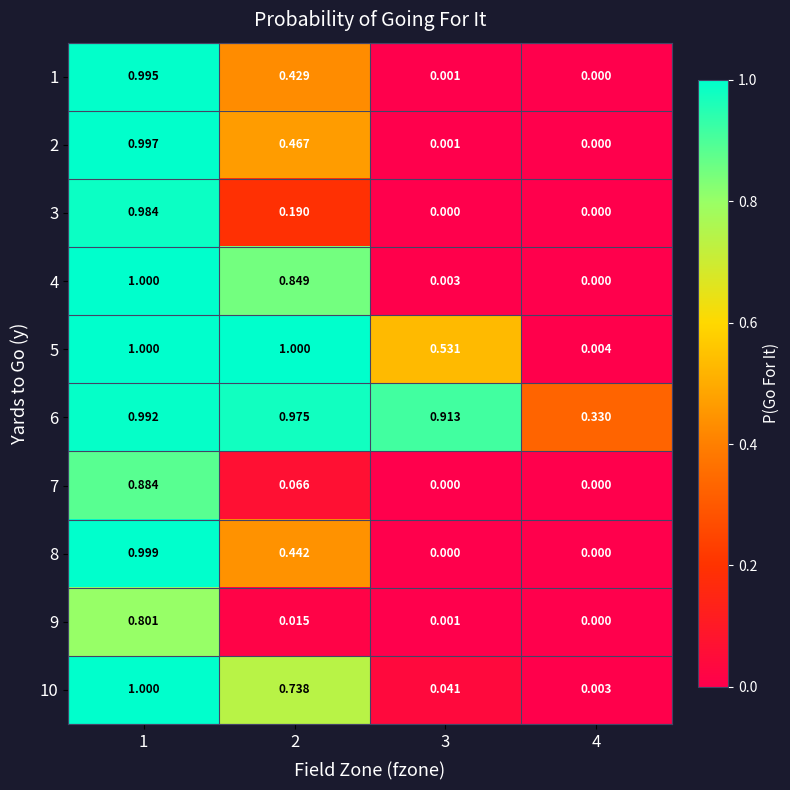

Which series changed the most between 1 and 4?

4